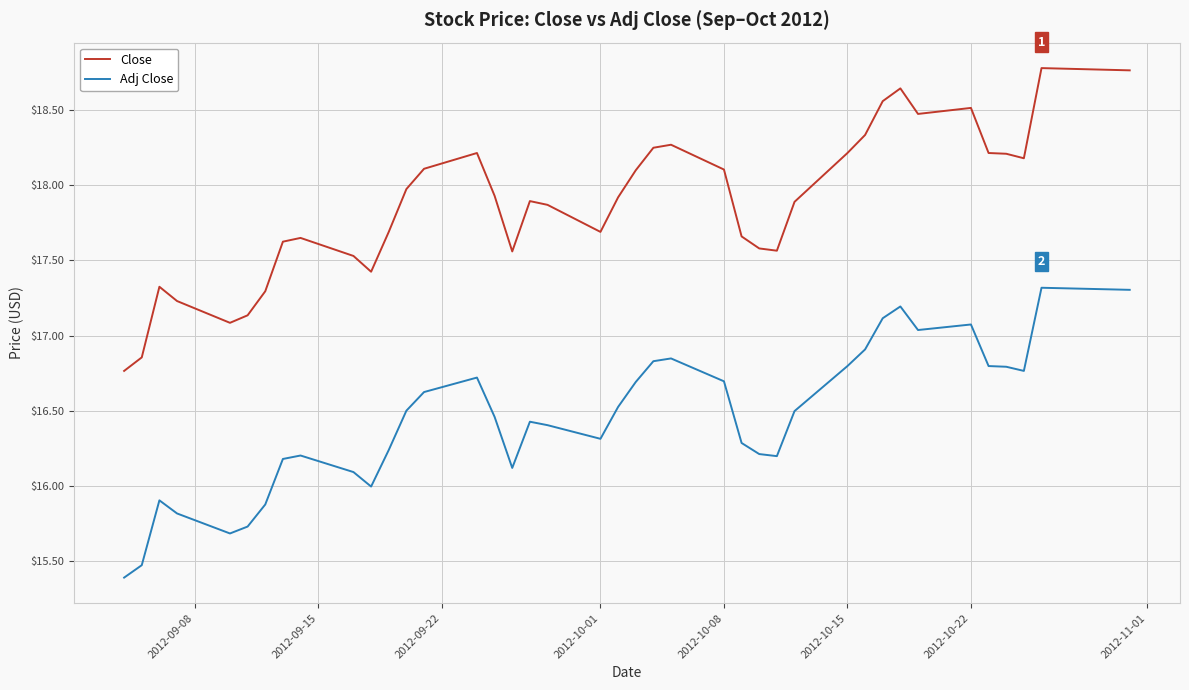

True or false: Close and Adj Close cross at least once.

False